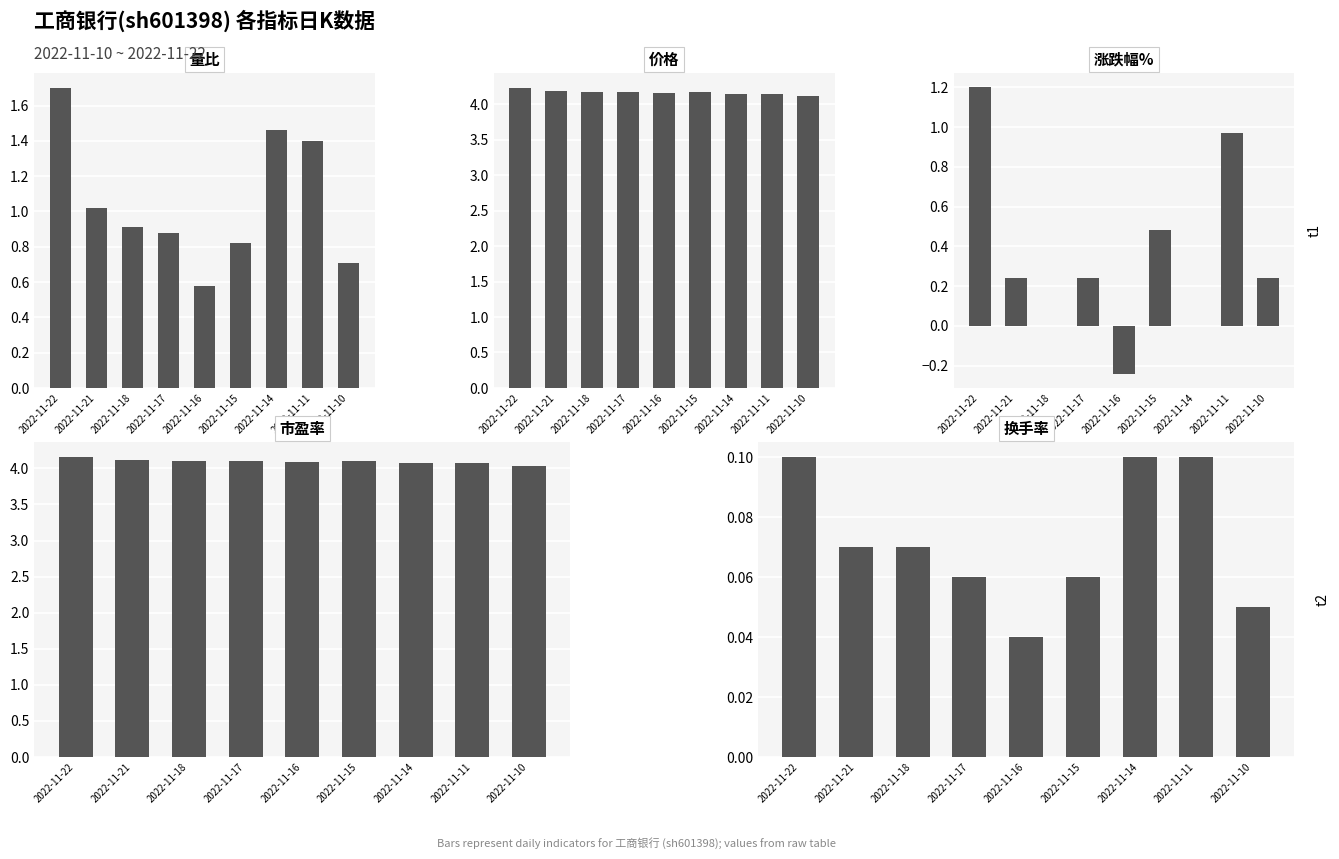

How many groups of bars are there?

9